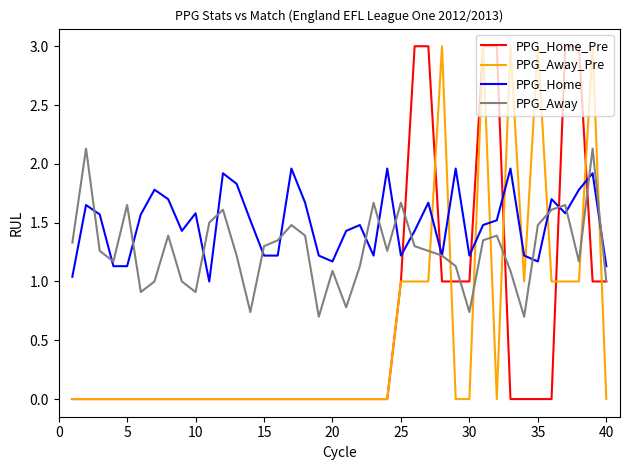

Which series ends up on top after the final intersection of PPG_Home_Pre and PPG_Home?

PPG_Home